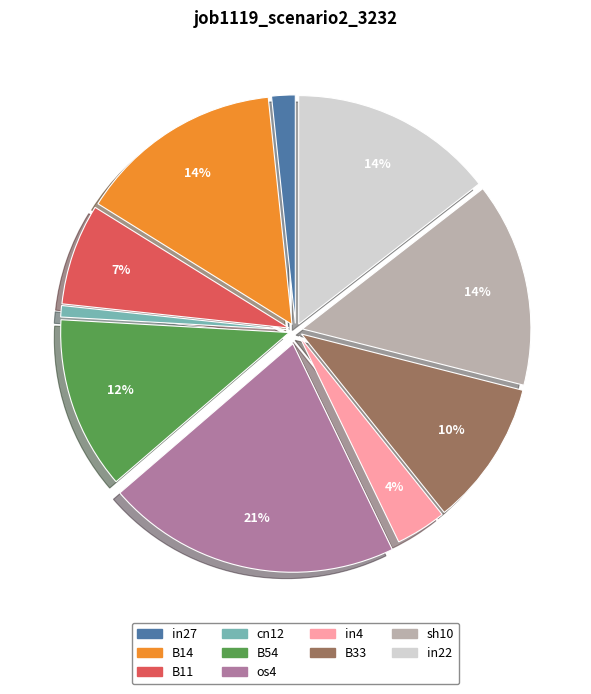

Do cn12 and B11 together represent more than half of the pie?

No